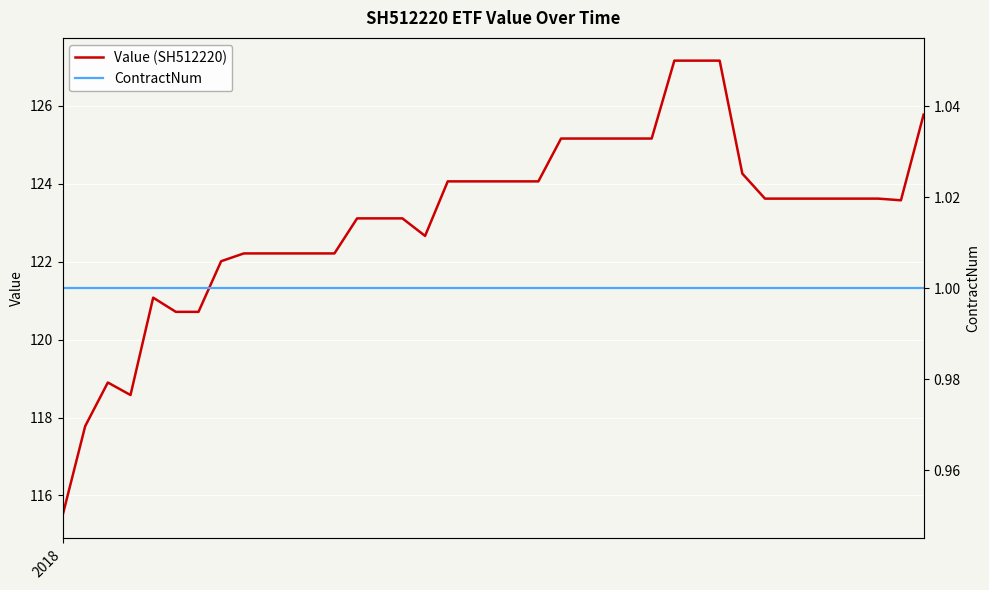

True or false: Value (SH512220) has a value of 120.7 at 6.

True